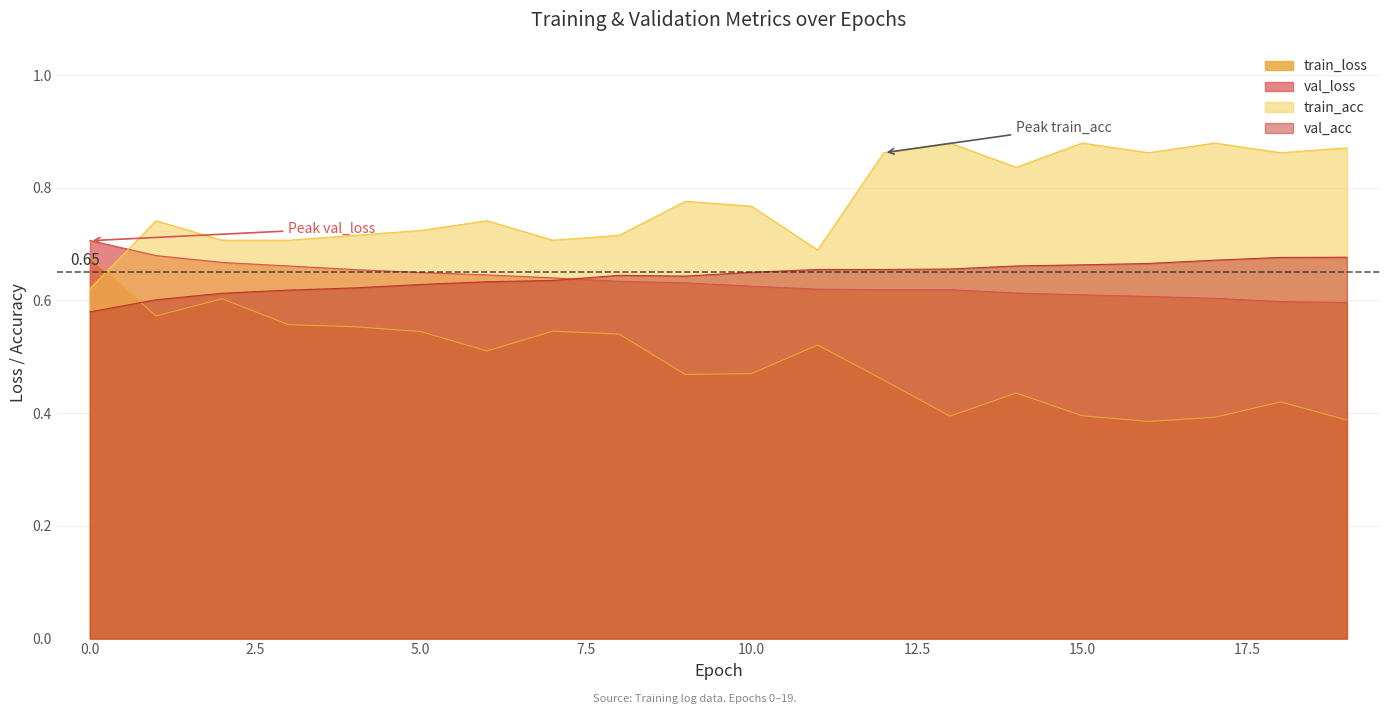

What is the smallest value displayed?

0.4